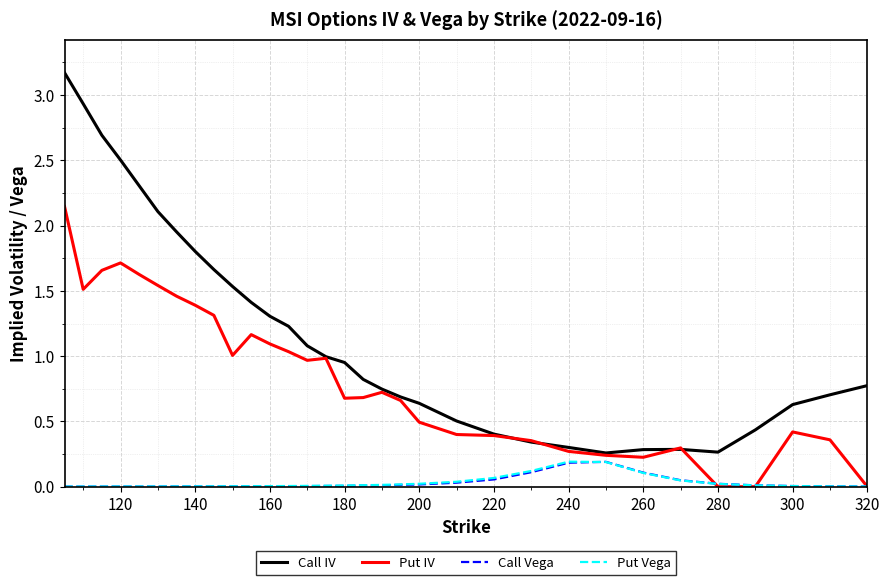

What are all the series names shown in the legend?

Call IV, Put IV, Call Vega, Put Vega